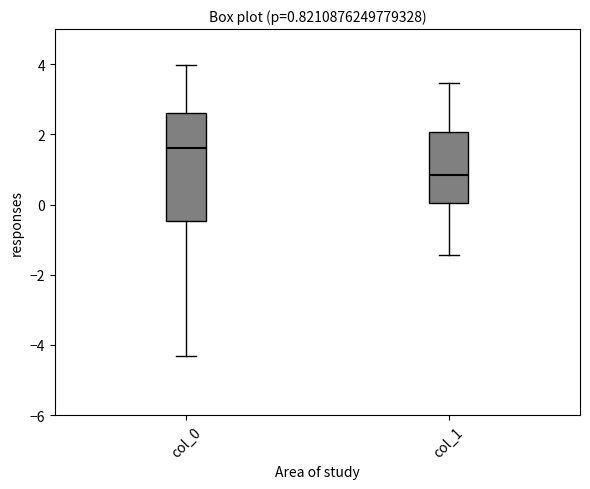

Comparing the boxes themselves (not the whiskers), which one is the tallest?

col_0